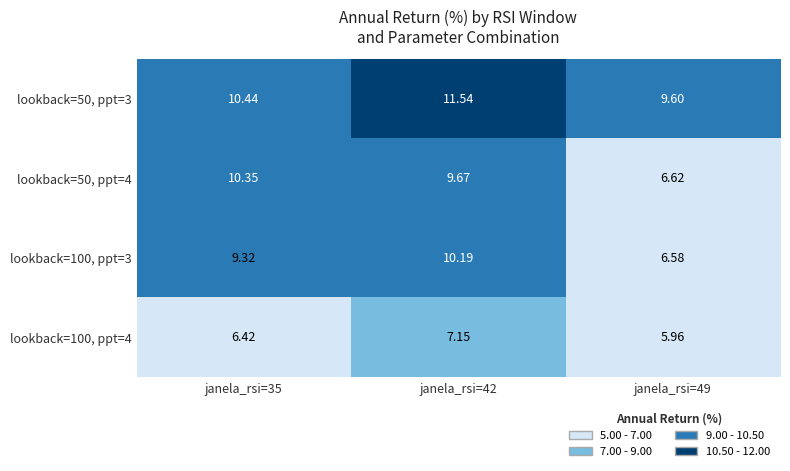

How many values in the lookback=50, ppt=4 series are below 9?

1